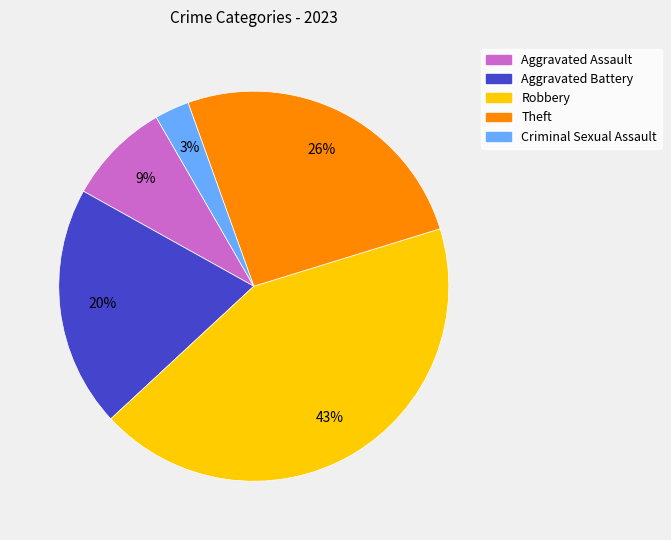

Is there any slice that represents more than half of the pie?

No